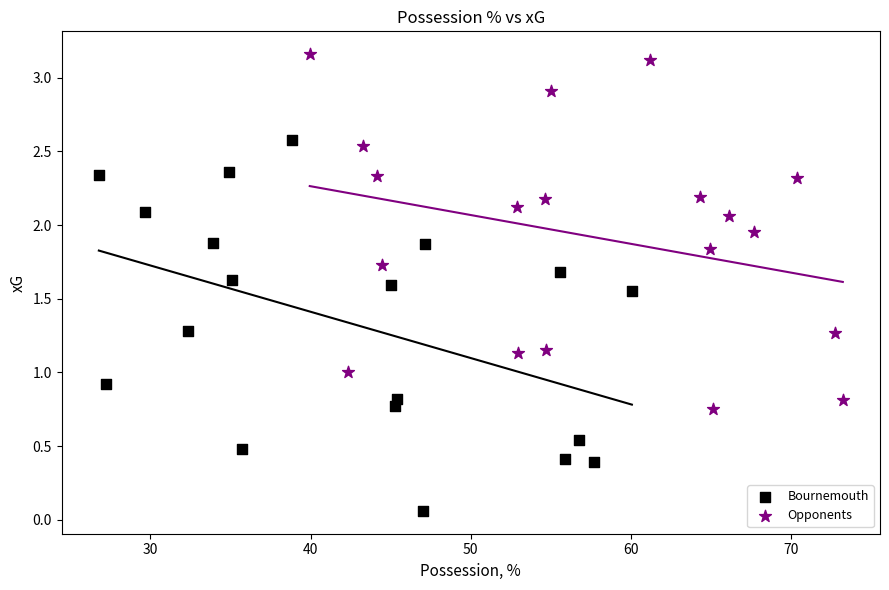

Which series contains the lowest Y value?

Bournemouth